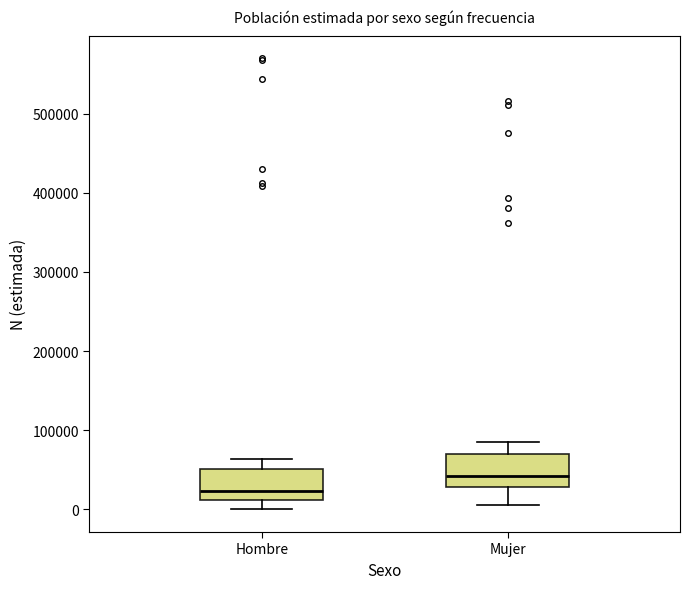

Reading left to right, read every box against the y-axis: the position of its median line, the range the box covers, and the ends of its whiskers. The values are not printed on the chart, so give them approximately, as read against the axis.

Hombre: median 20000, box 10000 to 50000, whiskers 0 to 60000
Mujer: median 40000, box 30000 to 70000, whiskers 10000 to 90000